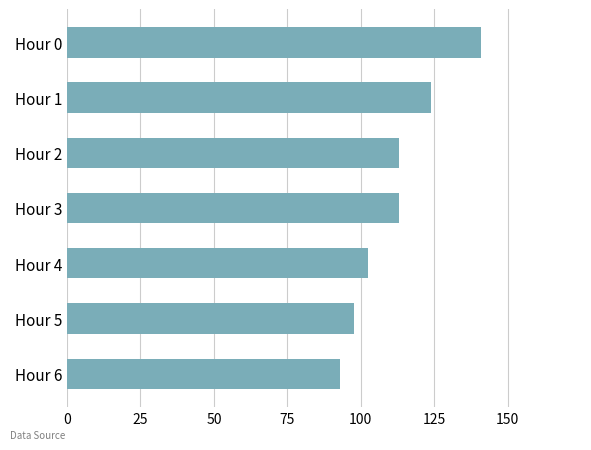

The chart shows a value of 187.7 at Hour 0. True or false?

False